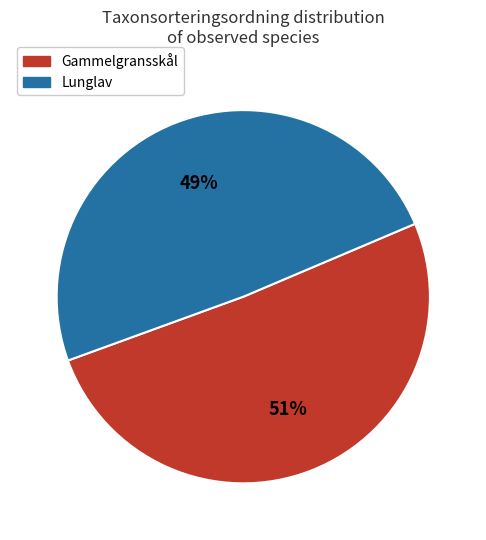

Does any single category account for the majority?

Yes